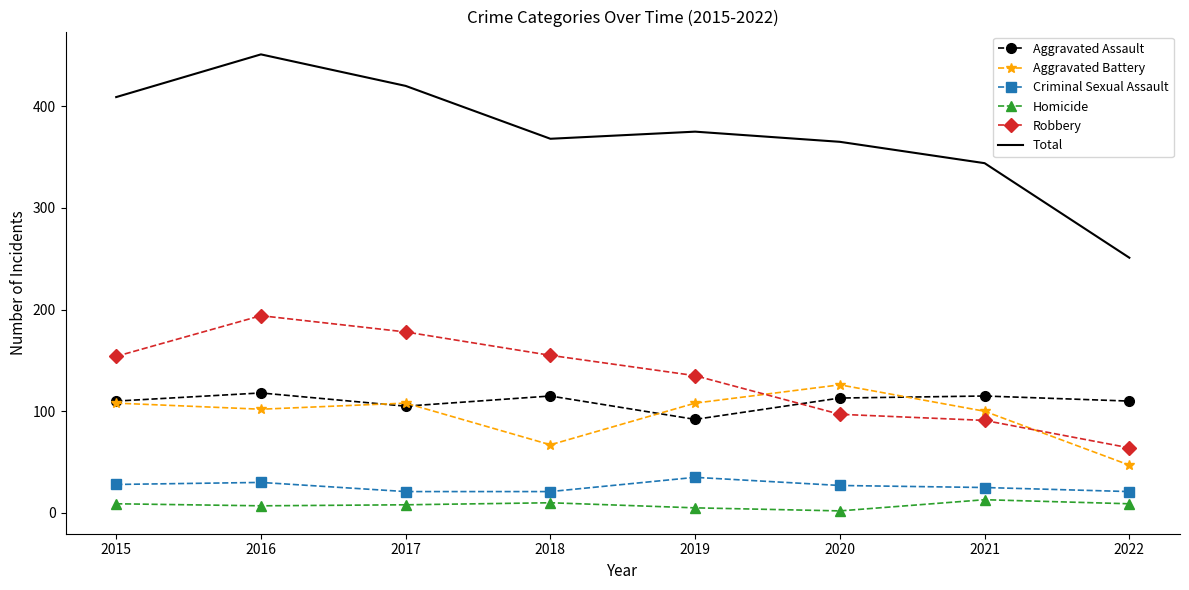

What is the minimum value shown in the chart?

2